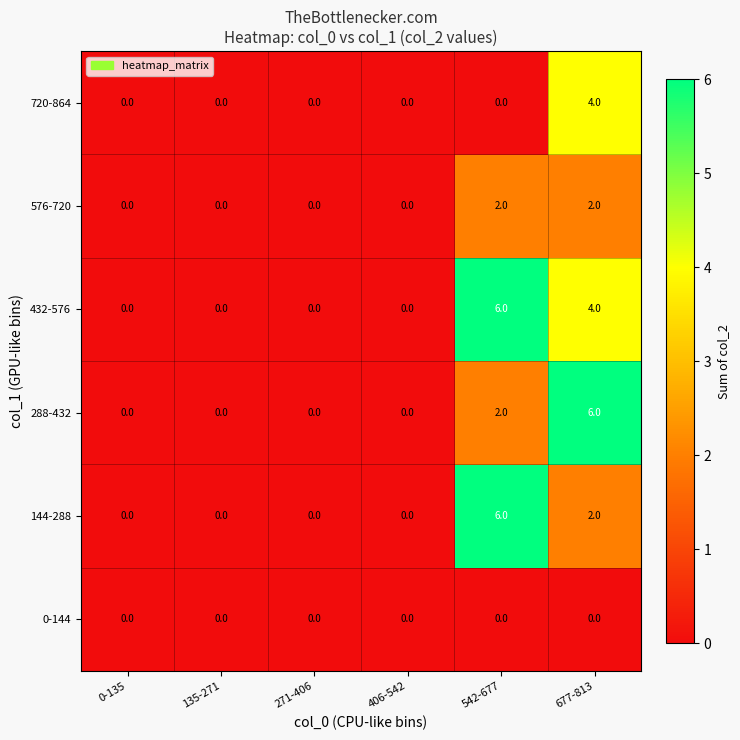

What is the maximum value shown in the chart?

6